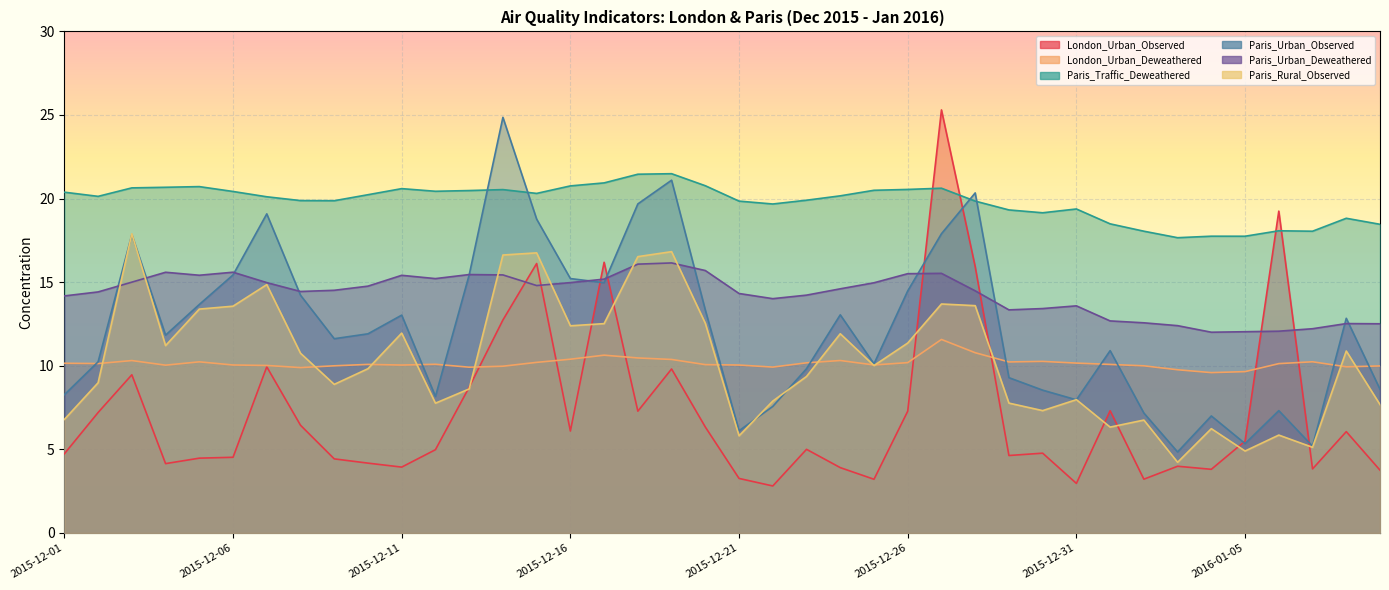

How many data points does each series have?

40